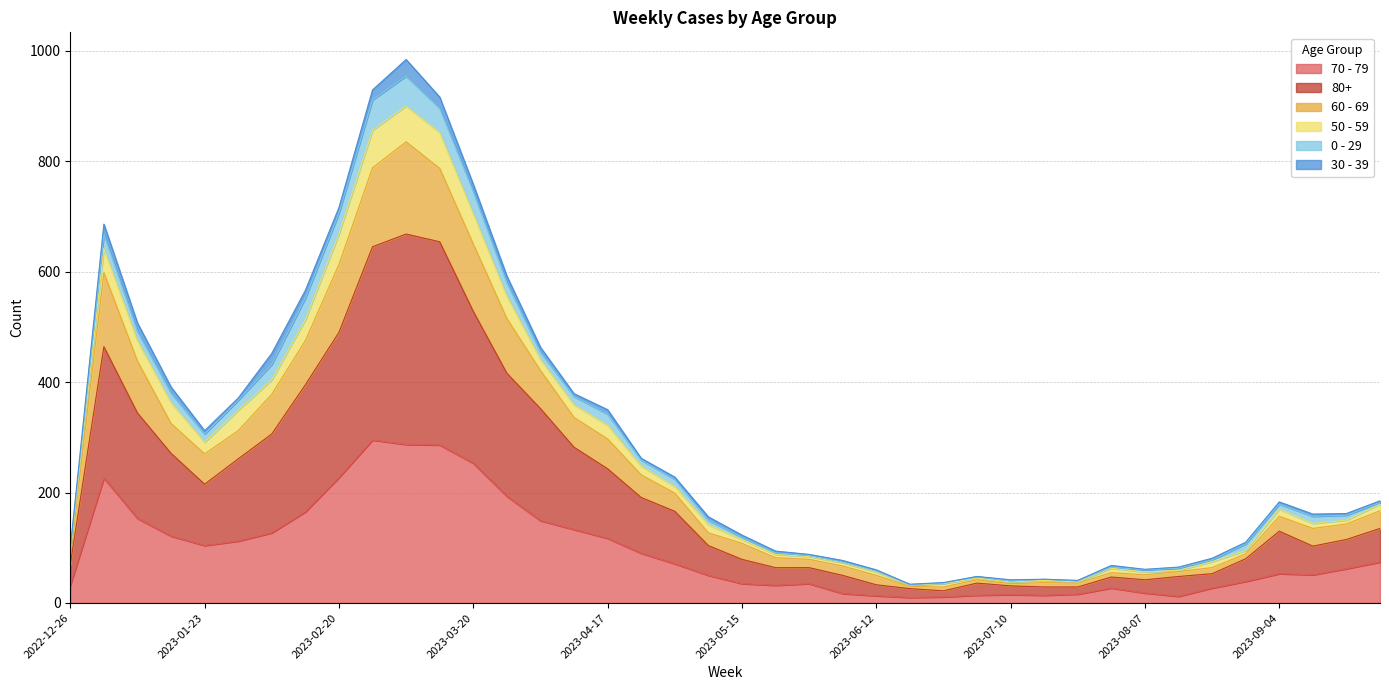

At which label does 70 - 79 reach its minimum?

2023-06-19